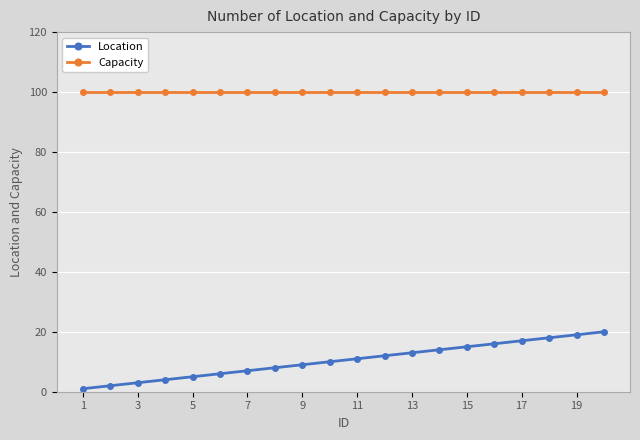

Reading right to left, transcribe all the data shown in this chart.

Location: 20	19	18	17	16	15	14	13	12	11	10	9	8	7	6	5	4	3	2	1
Capacity: 100	100	100	100	100	100	100	100	100	100	100	100	100	100	100	100	100	100	100	100